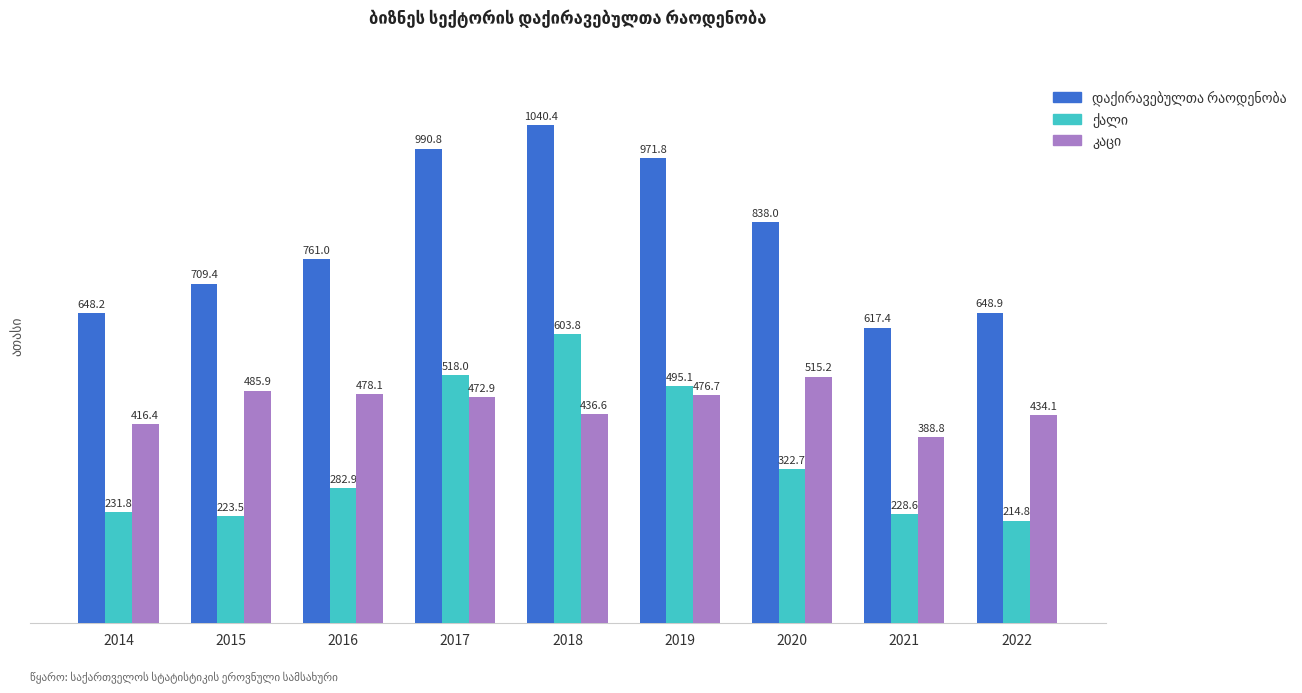

At how many categories does at least one series exceed 725?

5